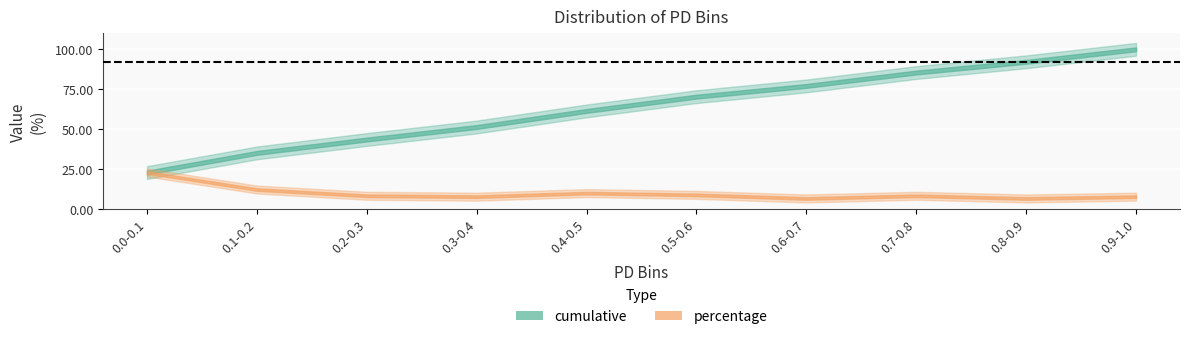

How many interior local valleys does the percentage series have?

3